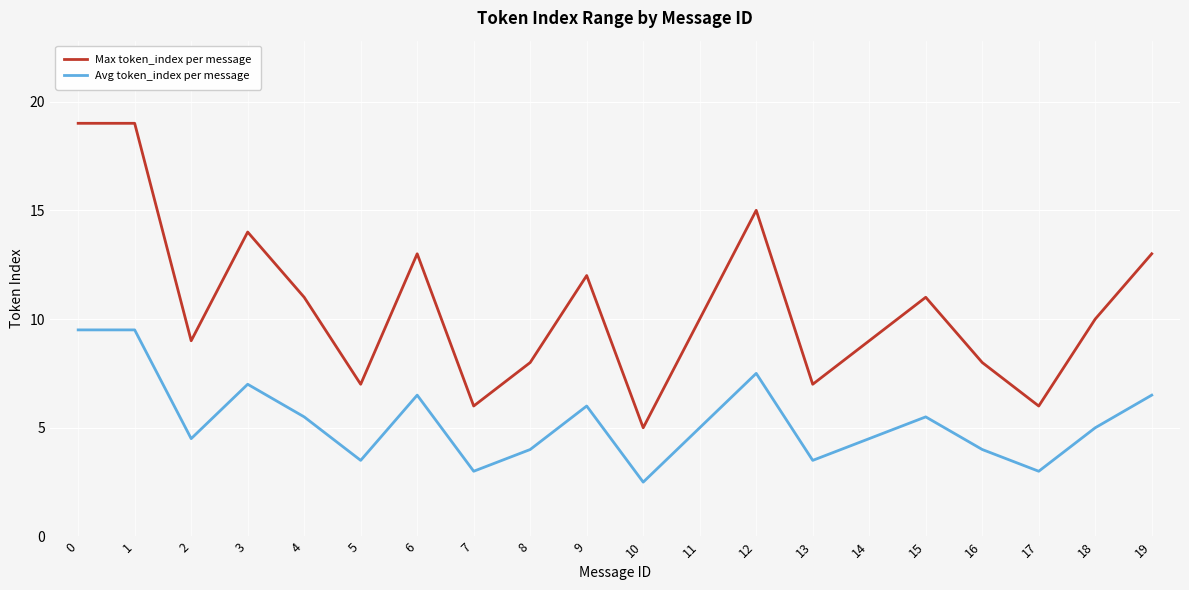

Does the chart have visible grid lines?

Yes